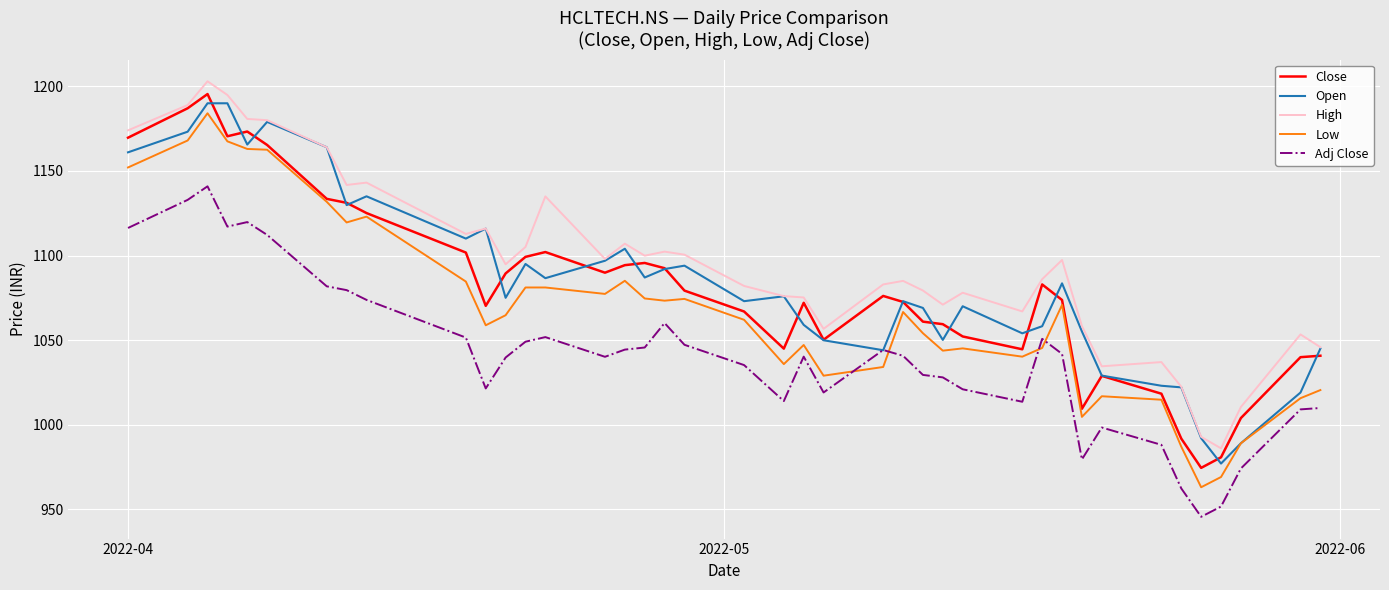

True or false: High and Low intersect in this chart.

False